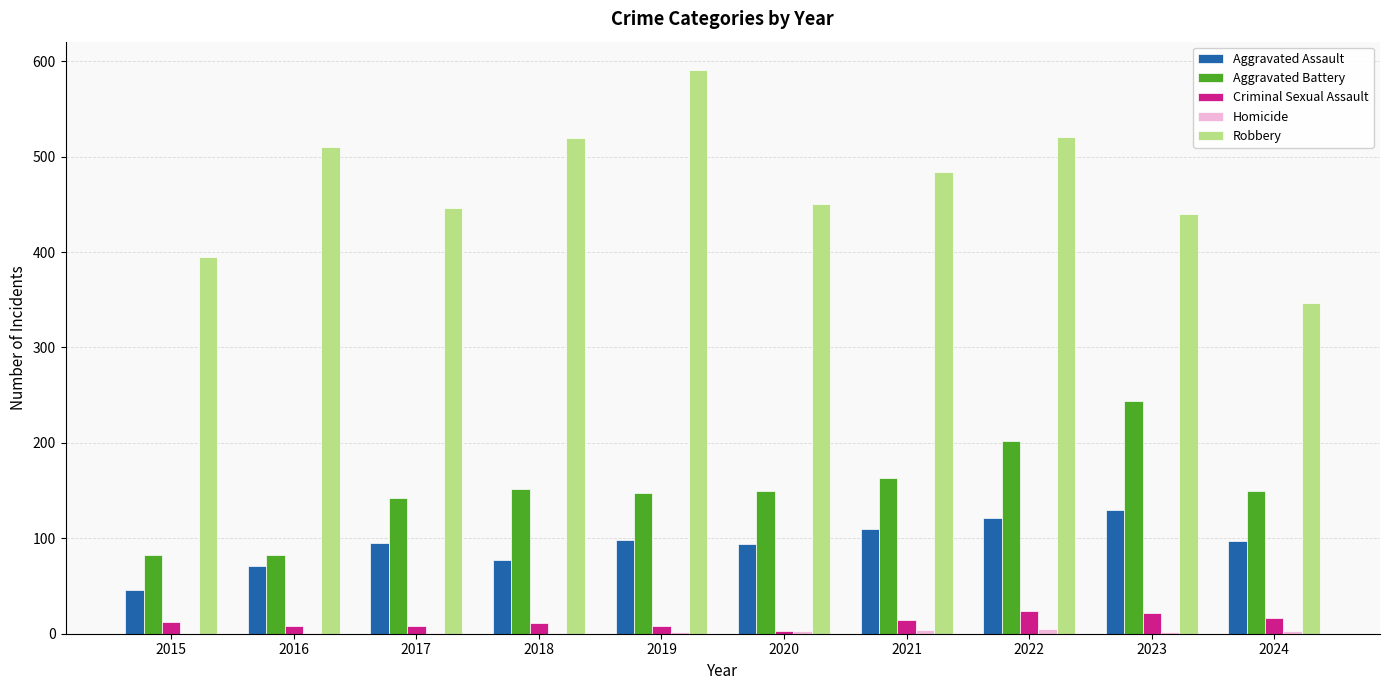

What is the sum of all Criminal Sexual Assault values?

126